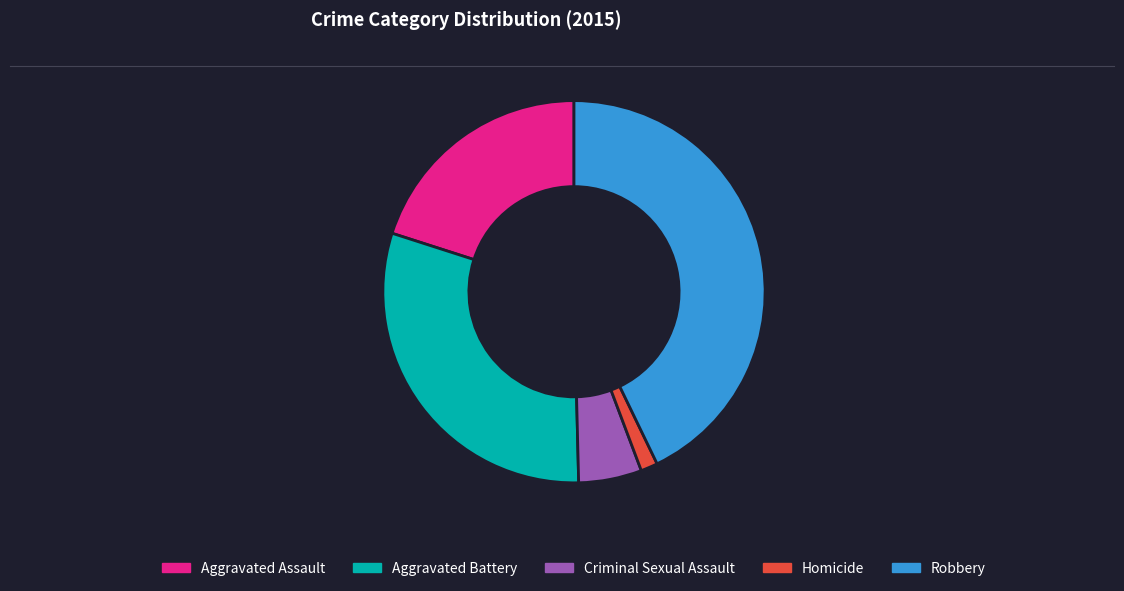

Is it true that Aggravated Assault is 20% of the pie?

True